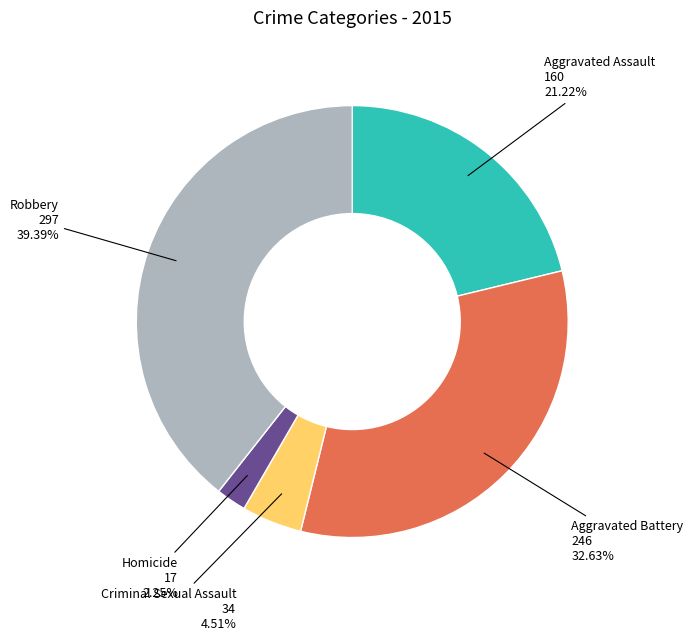

Does any single category account for the majority?

No